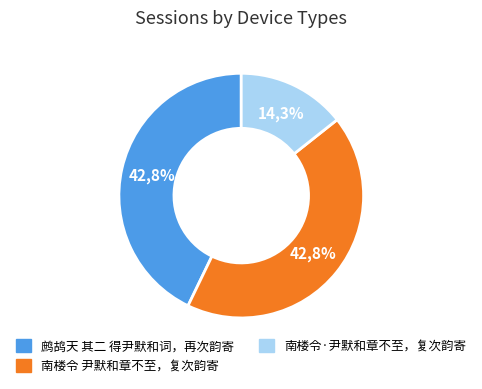

Is 鹧鸪天 其二 得尹默和词，再次韵寄 the majority of the pie?

No